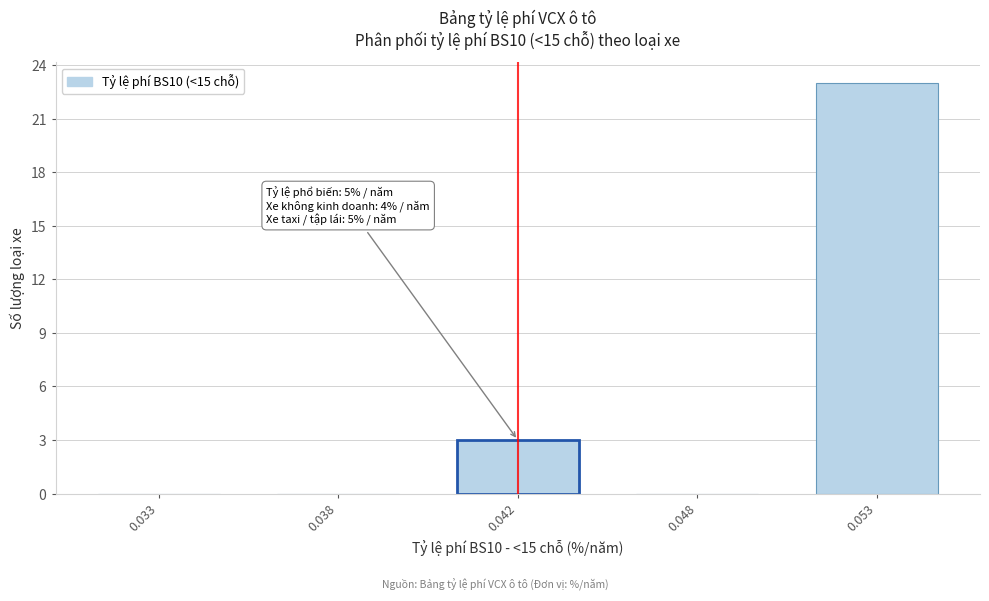

Reading right to left, list all the values displayed in this chart.

0.053=23	0.048=0	0.042=3	0.038=0	0.033=0